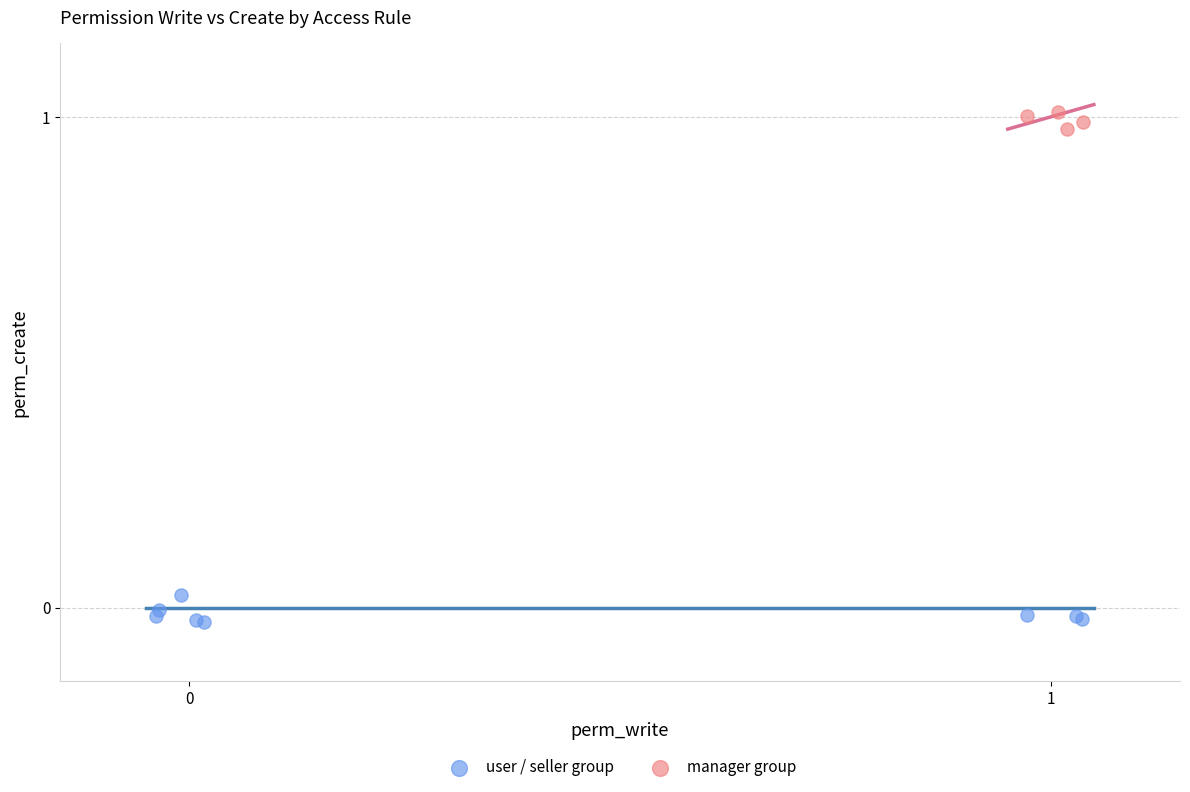

Which series contains the lowest Y value?

user / seller group